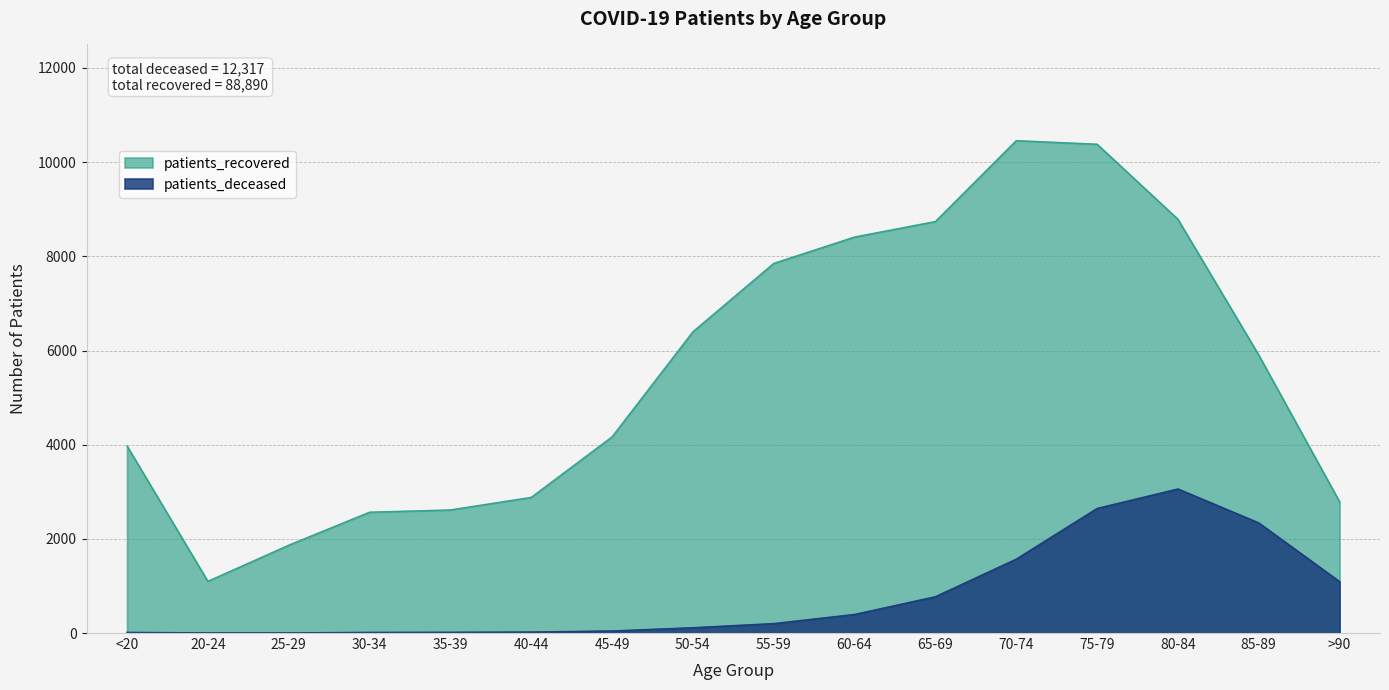

List the labels in order of patients_recovered value, smallest first.

20-24, 25-29, 30-34, 35-39, >90, 40-44, <20, 45-49, 85-89, 50-54, 55-59, 60-64, 65-69, 80-84, 75-79, 70-74